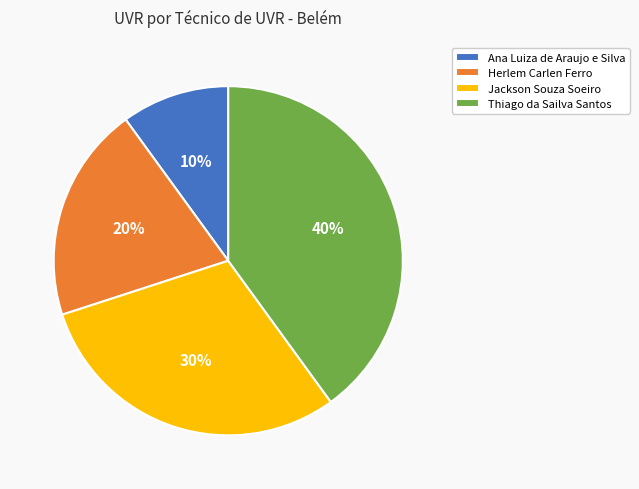

What percentage is the Thiago da Sailva Santos slice, to the nearest percent?

40%